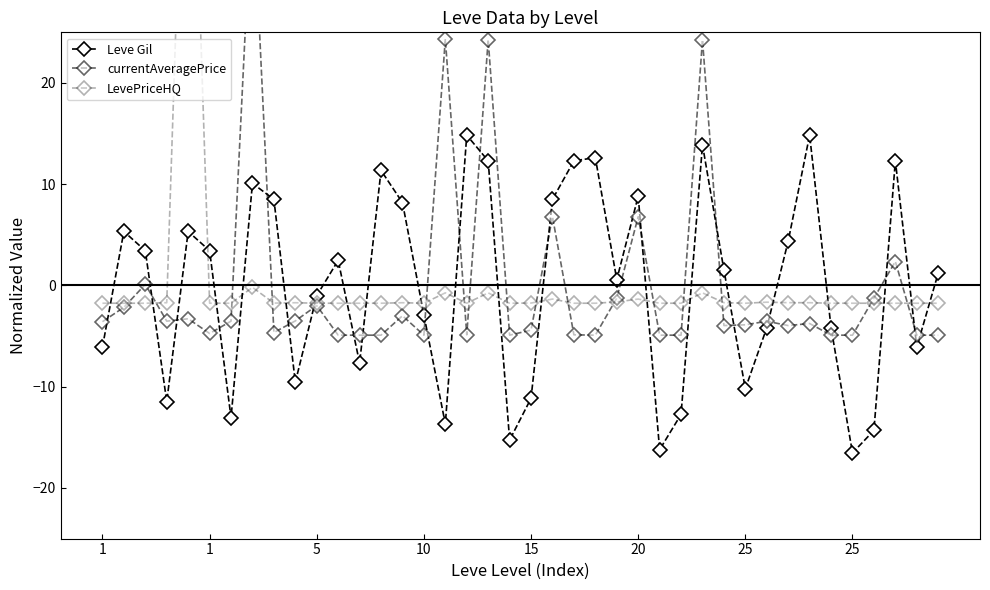

What is the total value across all series at 31?

-9.4